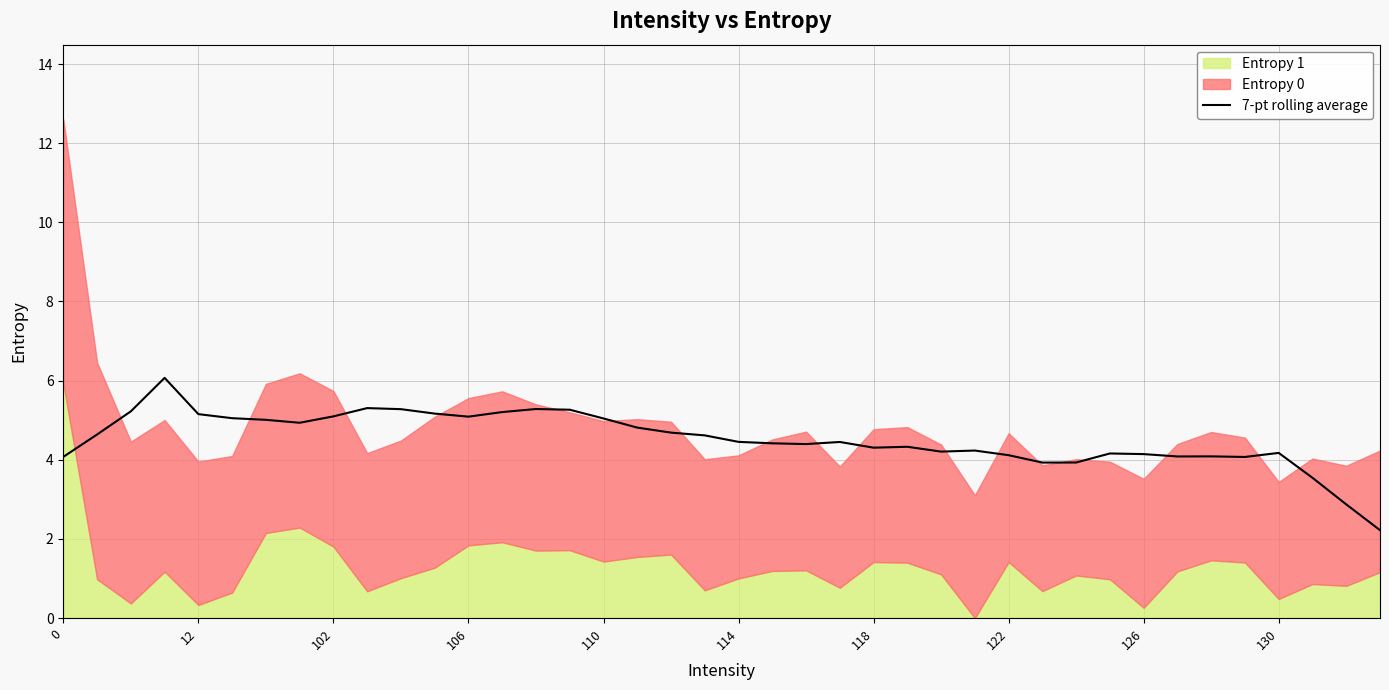

Is it true that 7-pt rolling average equals 1.3 at 102?

False